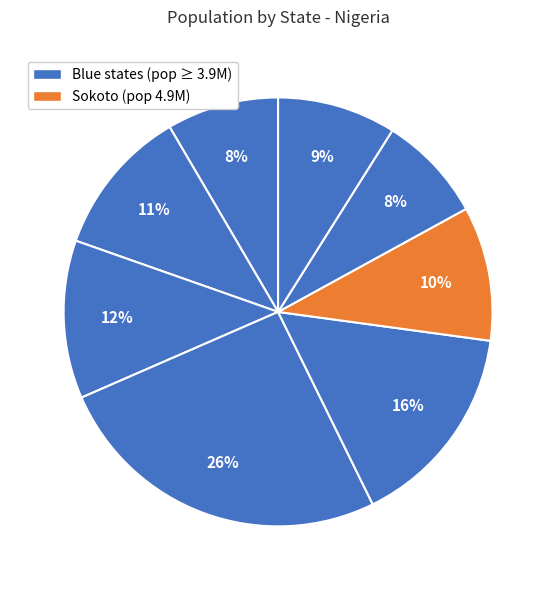

How many segments does this pie chart have?

8